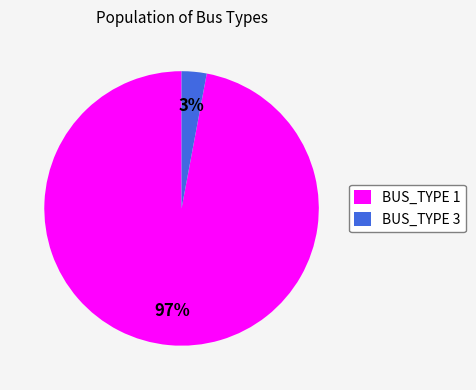

Which slice represents more than half of the pie?

BUS_TYPE 1